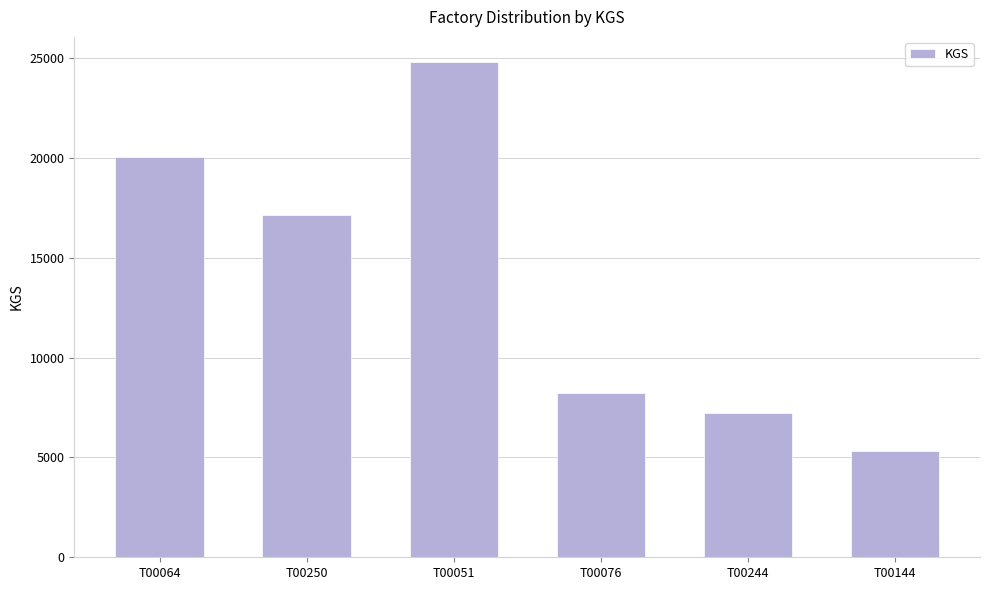

The value at T00244 is 10132. True or false?

False